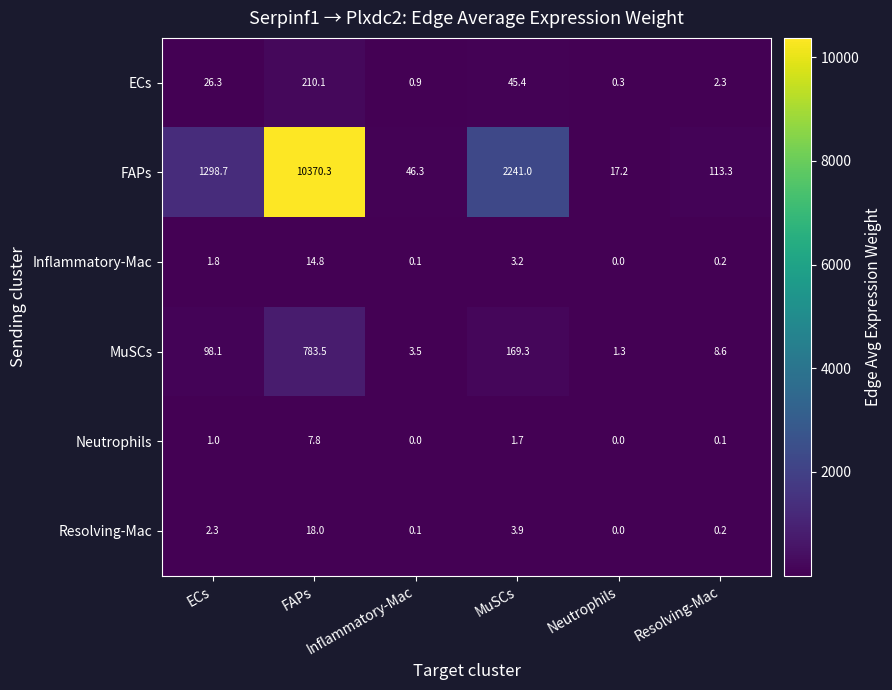

What is the difference between the second highest and second lowest values in the MuSCs series?

165.8